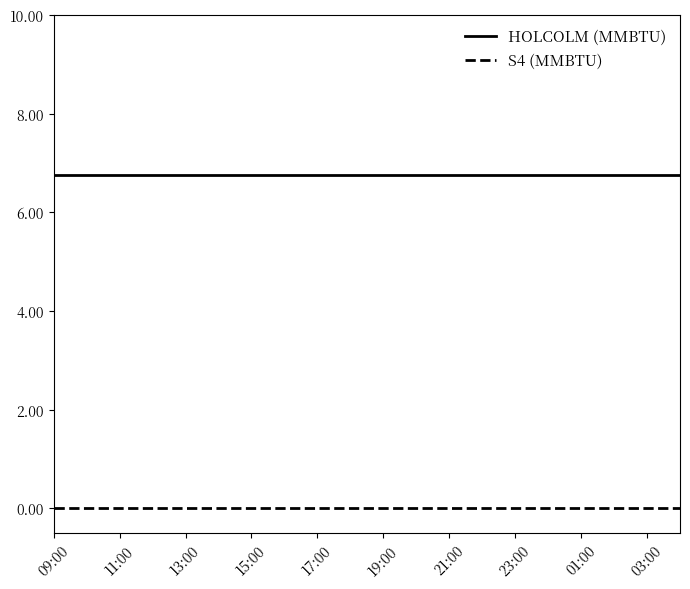

Which series has the largest total across all categories?

HOLCOLM (MMBTU)